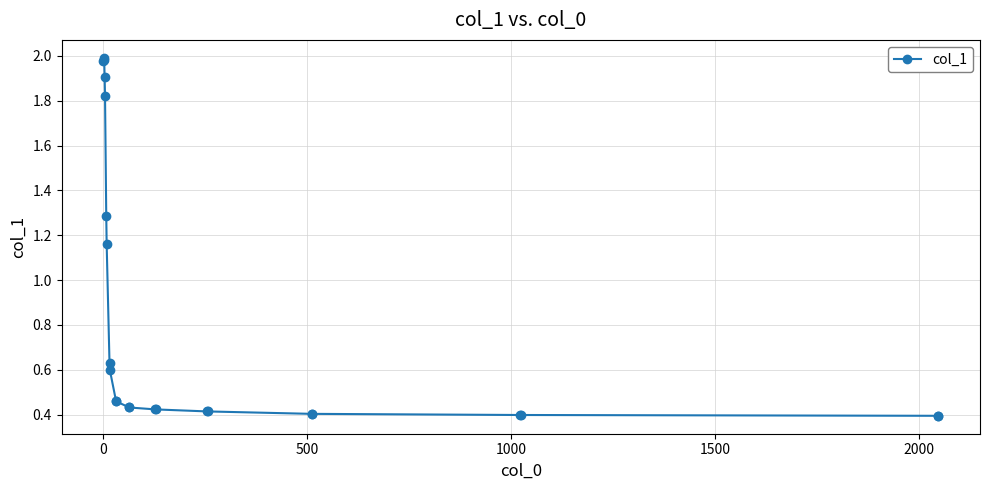

How many values are between 0 and 1?

16